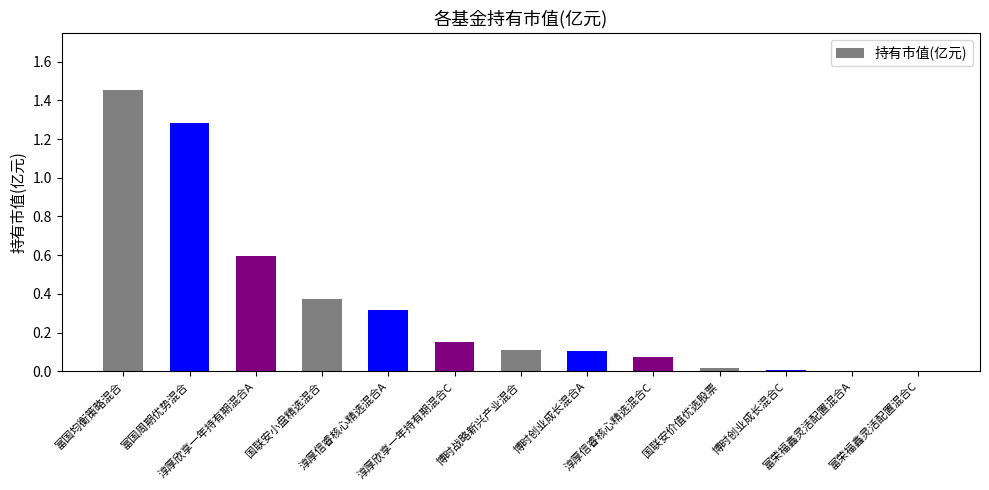

What is the label of the 12th bar from the left?

富荣福鑫灵活配置混合A